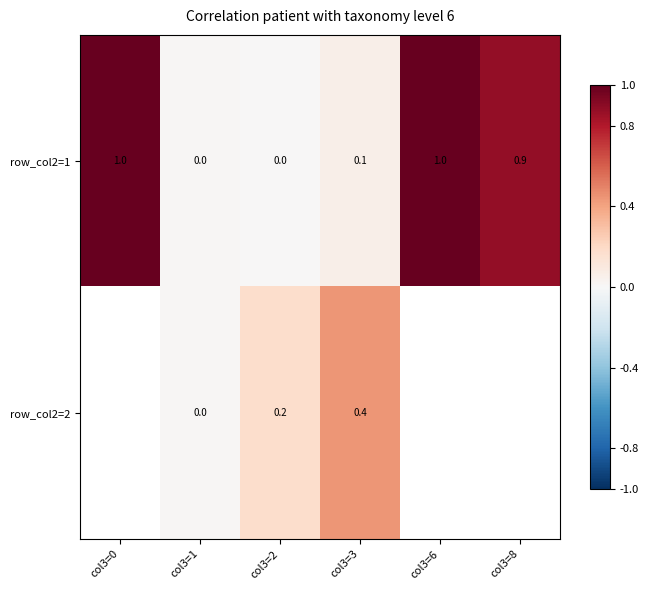

List the labels in order of row_0 value, smallest first.

col3=2, col3=1, col3=3, col3=8, col3=0, col3=6